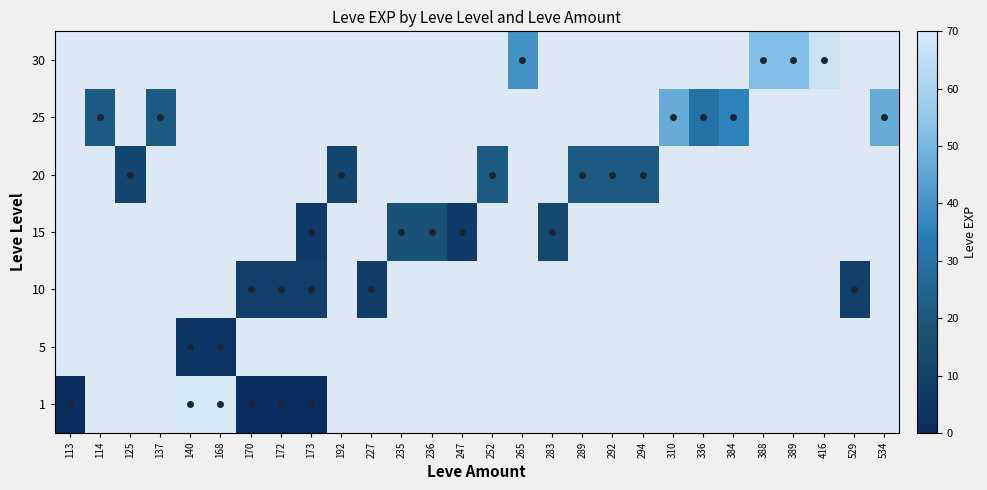

Rank the categories by 1 value from lowest to highest.

113, 114, 125, 137, 170, 172, 173, 140, 168, 192, 227, 235, 236, 247, 252, 265, 283, 289, 292, 294, 310, 336, 384, 388, 389, 416, 529, 534